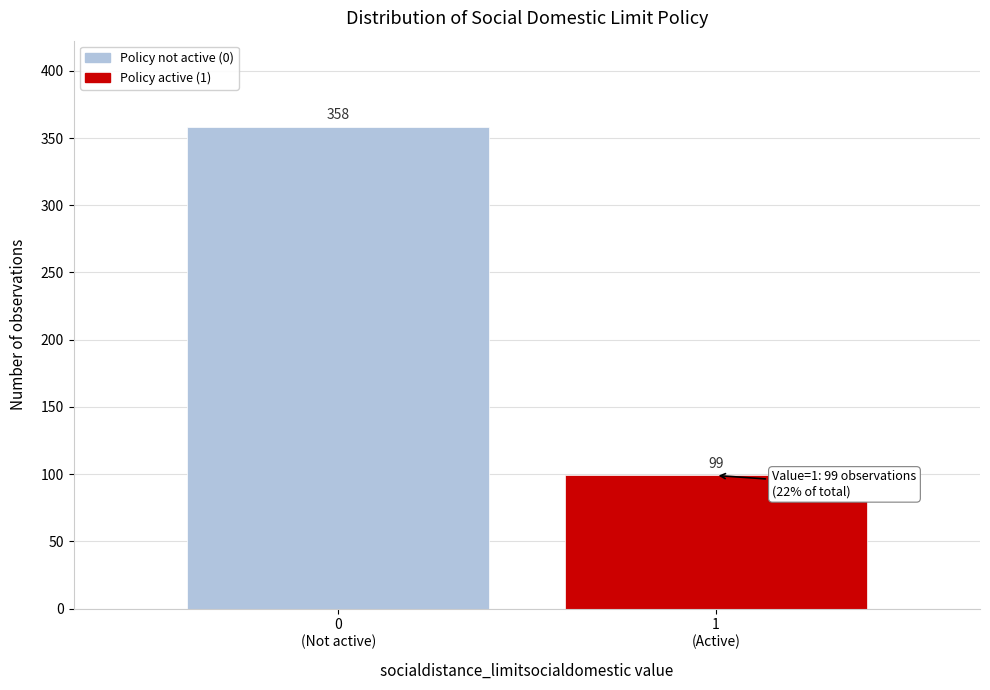

Reading left to right, transcribe all the data shown in this chart.

358	99